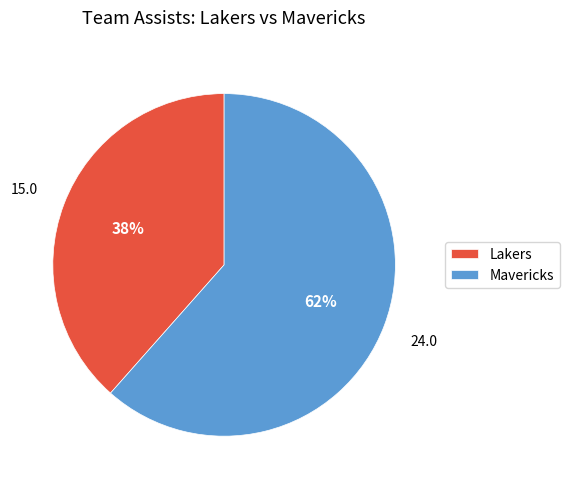

How many segments does this pie chart have?

2